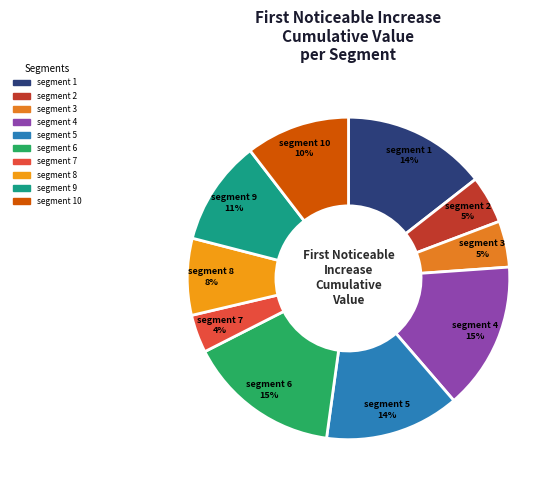

Count the number of slices in the pie.

10